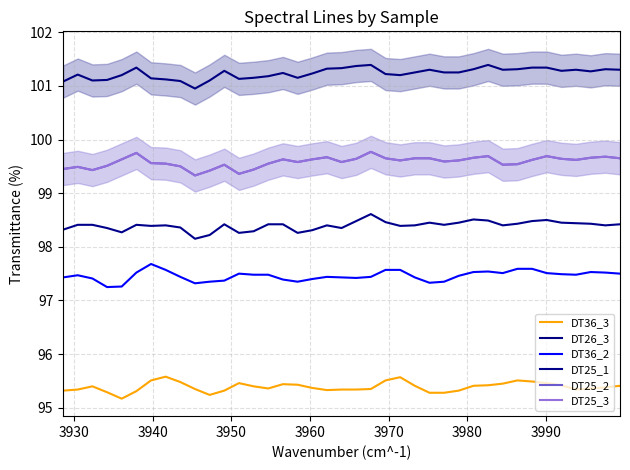

List the series in order of their peak value, highest first.

DT26_3, DT25_2, DT25_3, DT25_1, DT36_2, DT36_3